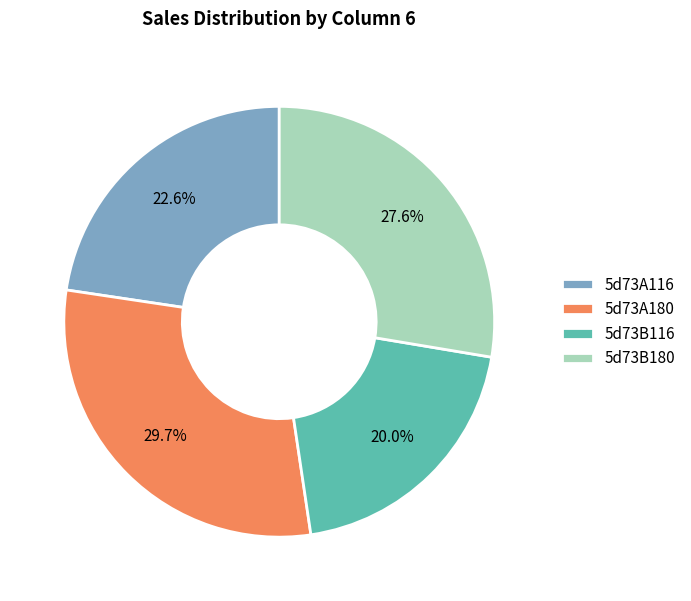

Approximately how many times larger is the value at 5d73B180 compared to 5d73B116?

1.4